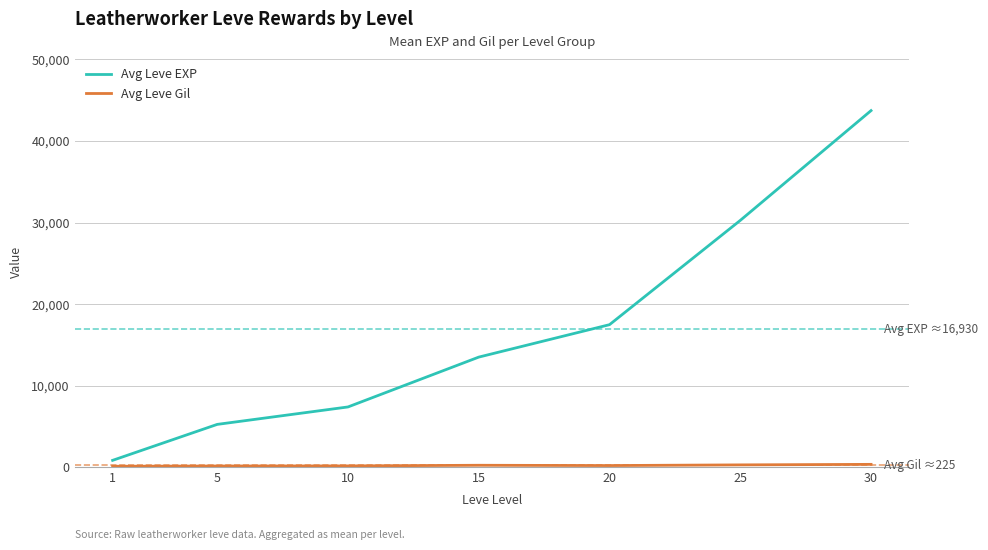

Which series has the largest total across all categories?

Avg Leve EXP